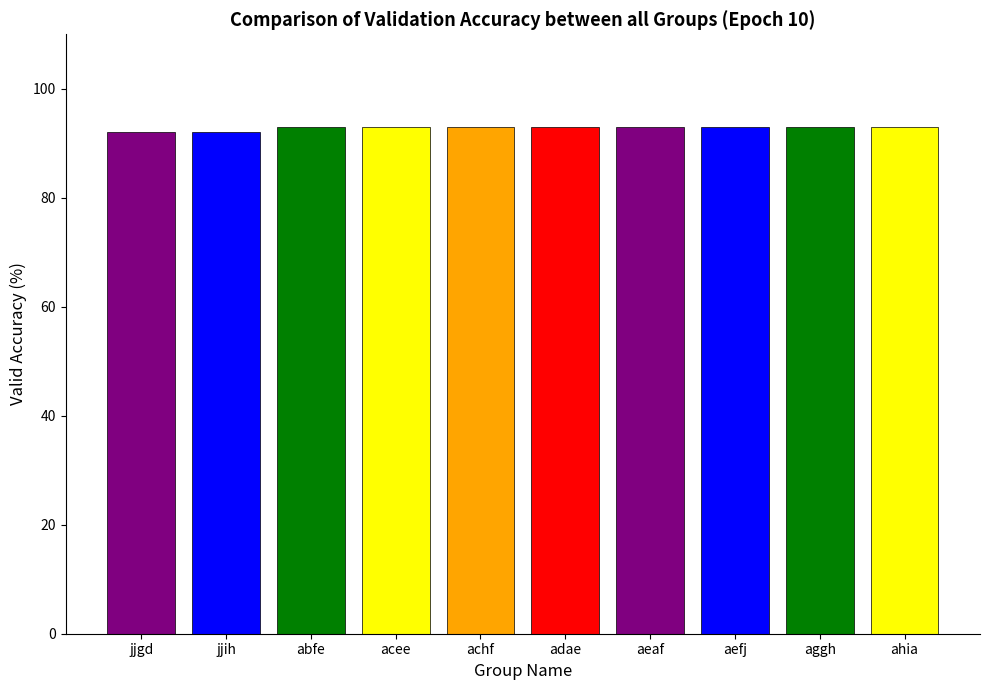

What is the sum of all values?

928